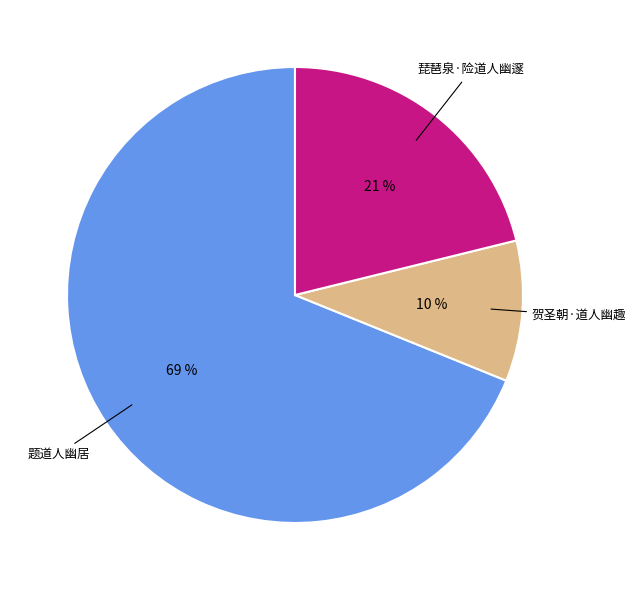

Is there a majority slice in this chart?

Yes